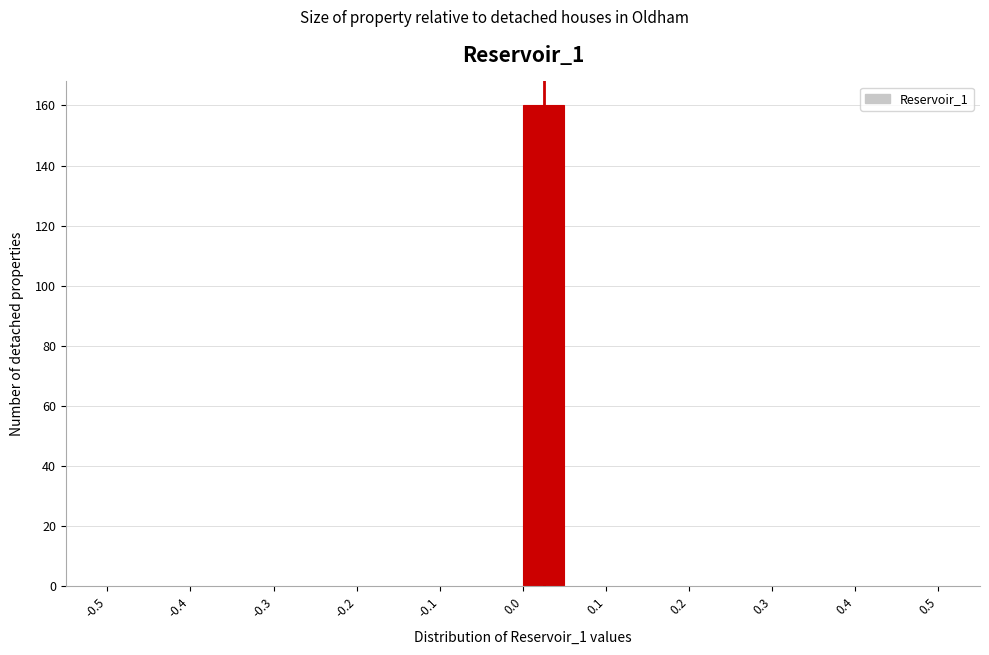

Over which range of the x-axis is the bar tallest?

0.00 to 0.05